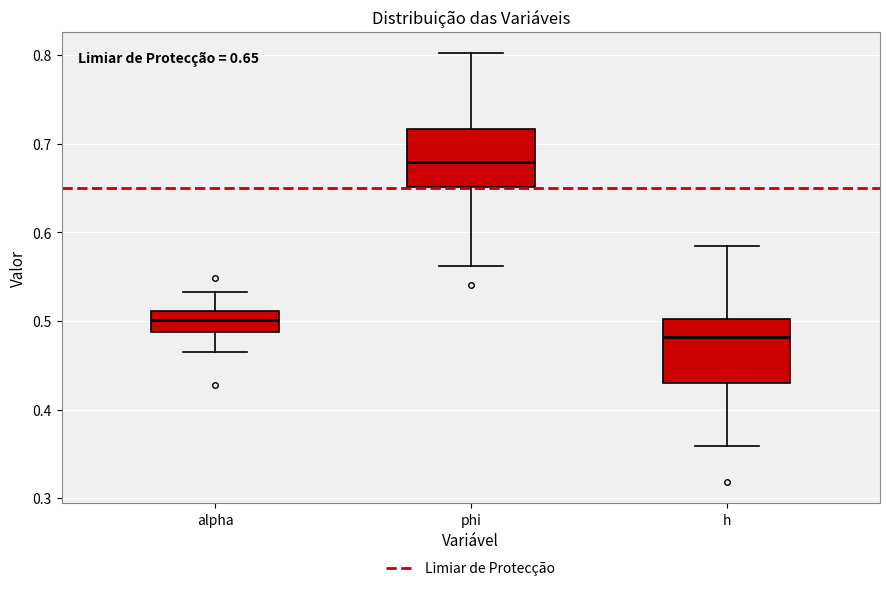

Which box's median line is the highest?

phi